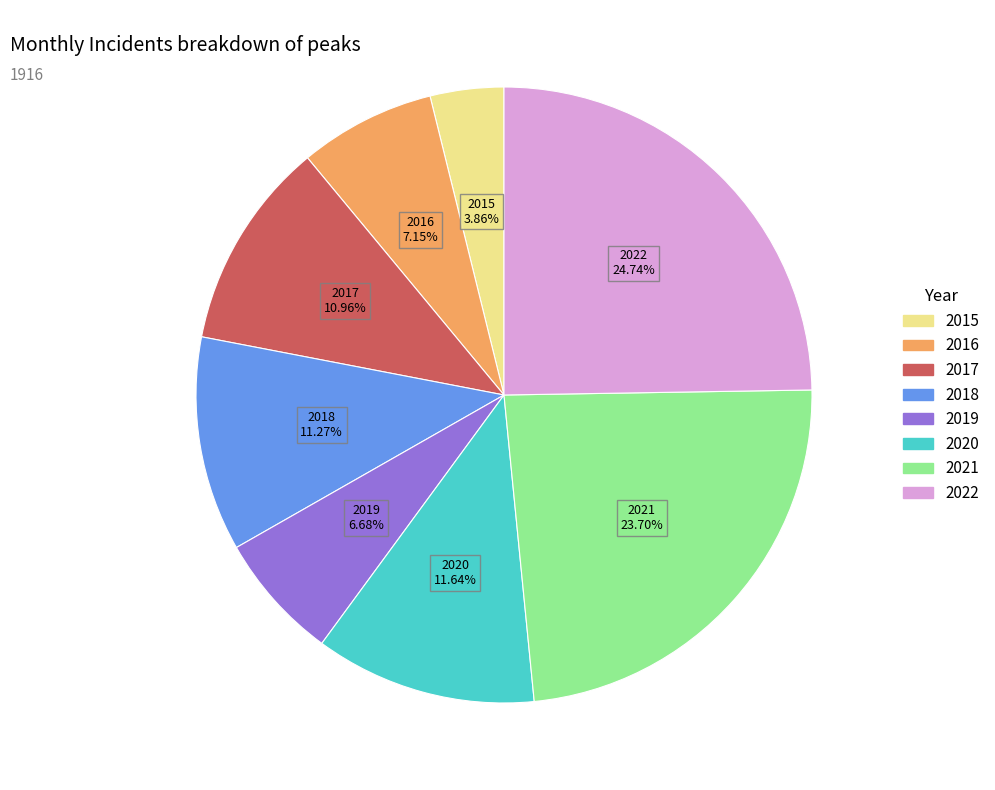

To the nearest percent, what is the combined percentage of 2015 and 2022?

29%